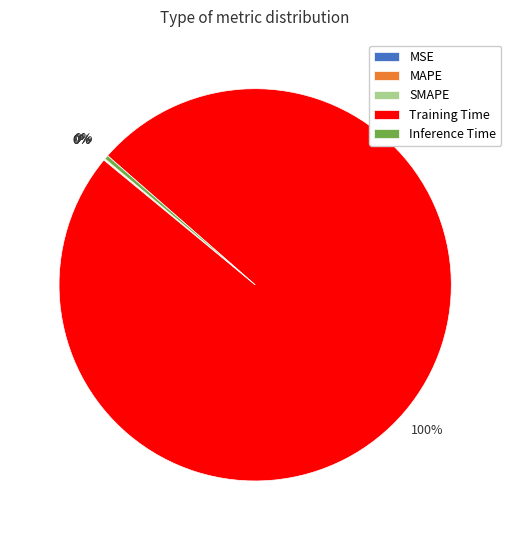

To the nearest percent, what is the difference between the largest and smallest slice percentages?

100%